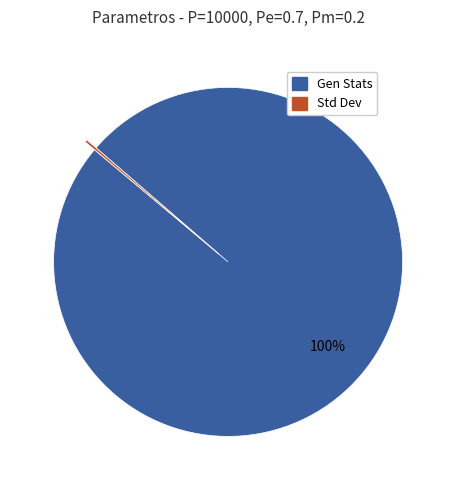

To the nearest percent, what is the average slice percentage?

50%